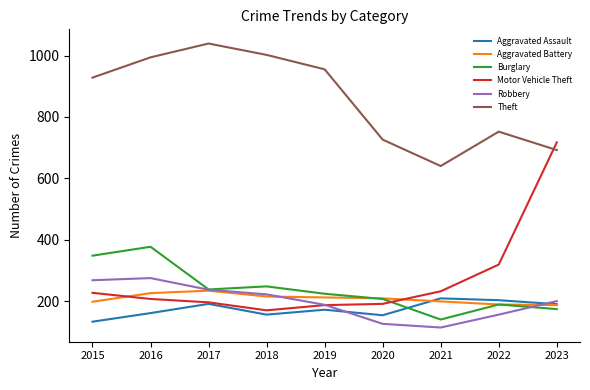

True or false: Burglary has a value of 208 at 2021.

False